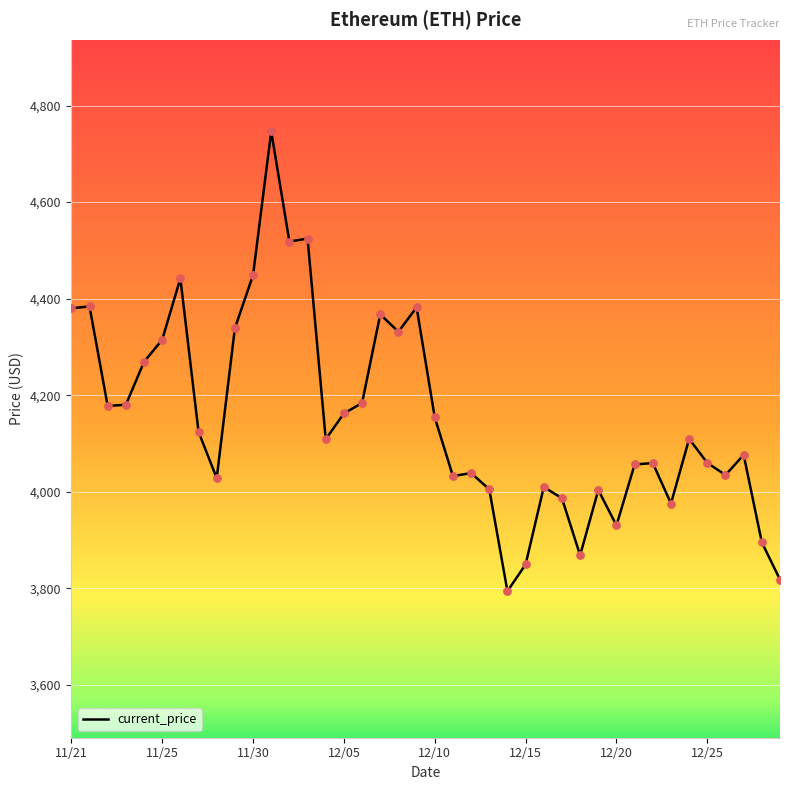

What is the smallest value displayed?

3794.3